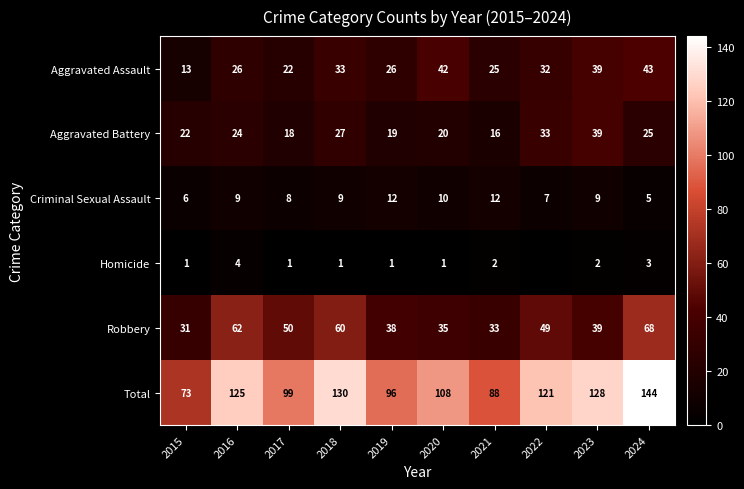

How many series are shown in this chart?

6